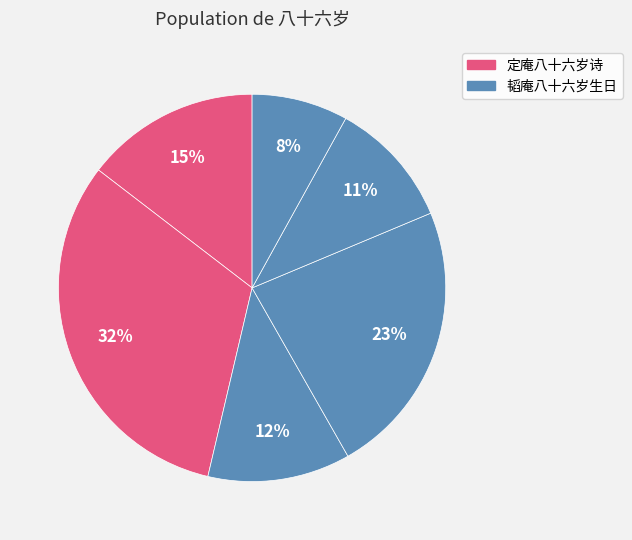

Count the number of slices in the pie.

6